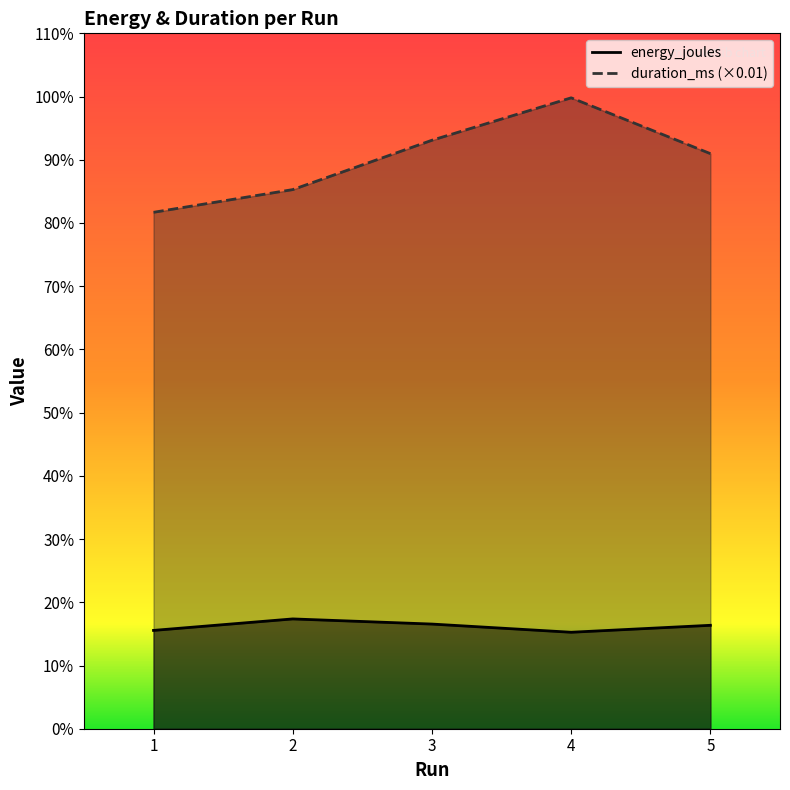

True or false: energy_joules and duration_ms intersect in this chart.

False